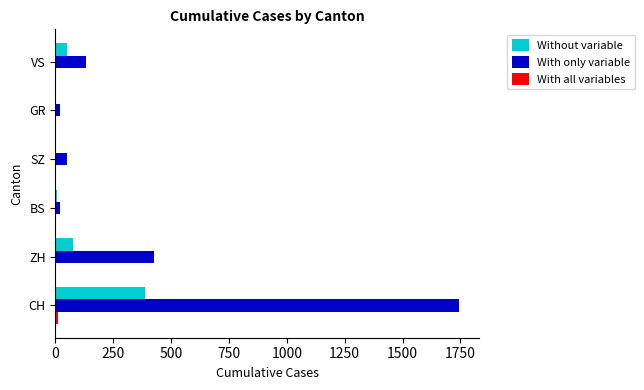

True or false: With only variable has a value of 49 at SZ.

True